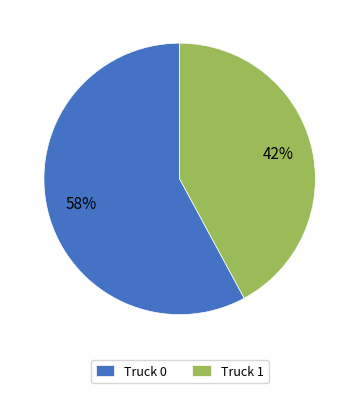

What percentage is the Truck 0 slice, to the nearest percent?

58%